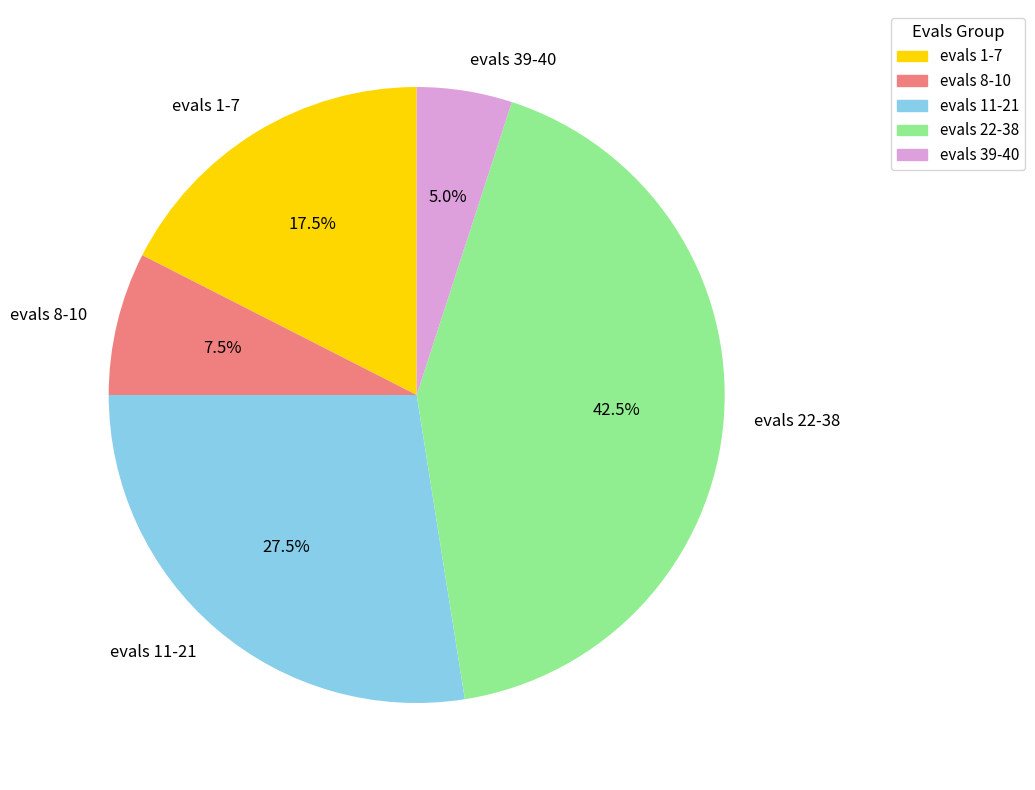

Approximately how many times larger is the value at evals 39-40 compared to evals 1-7?

0.3